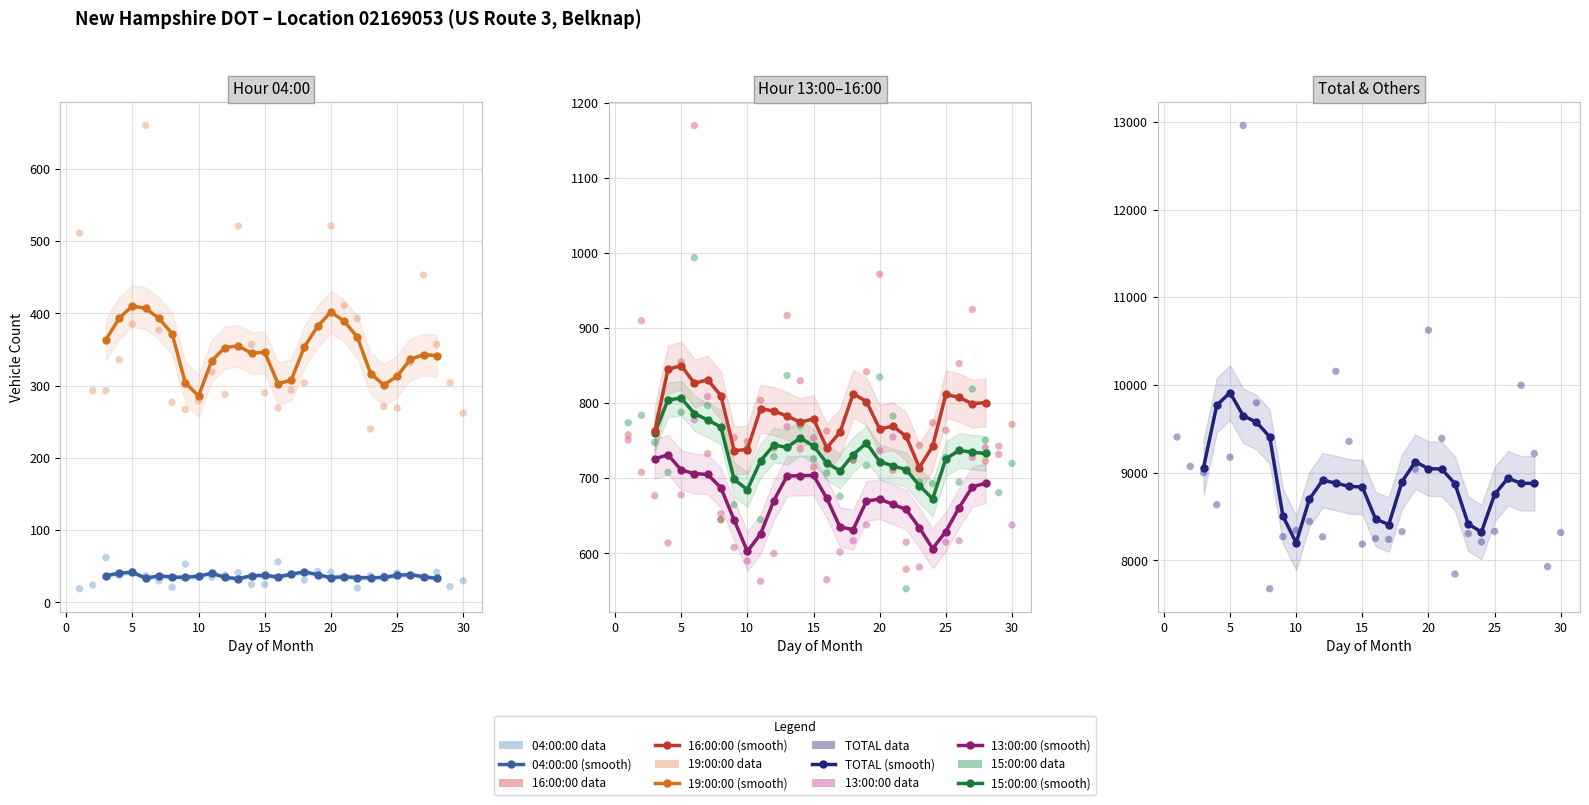

Which series contains the highest Y value?

TOTAL